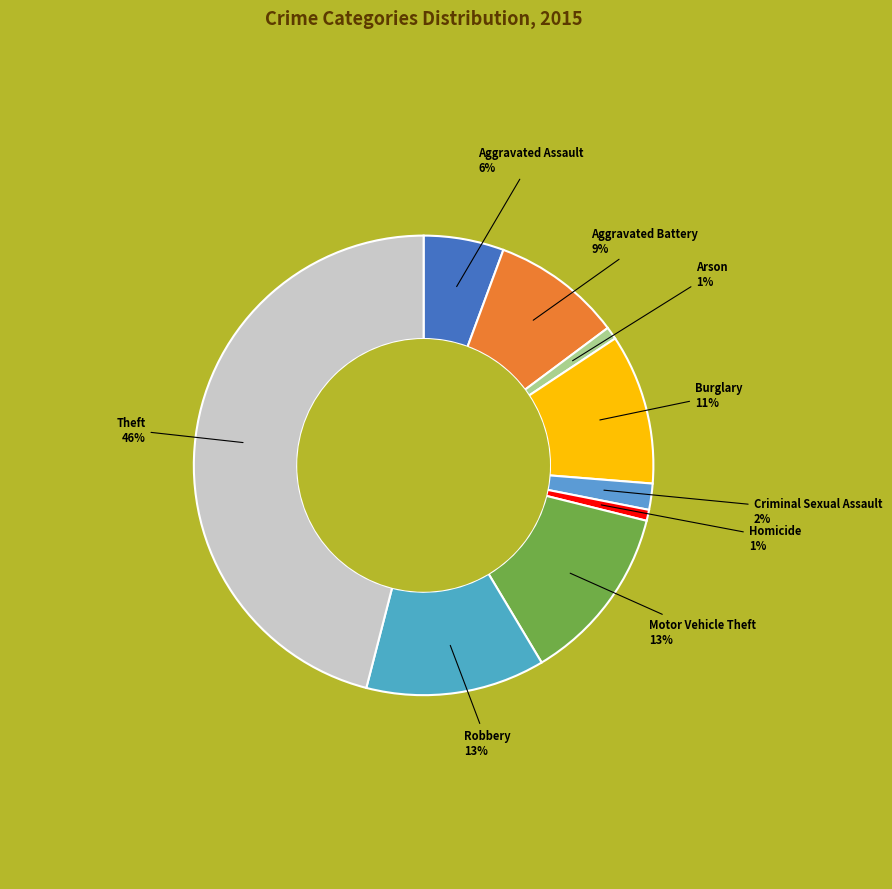

What is the largest slice in the pie chart?

Theft